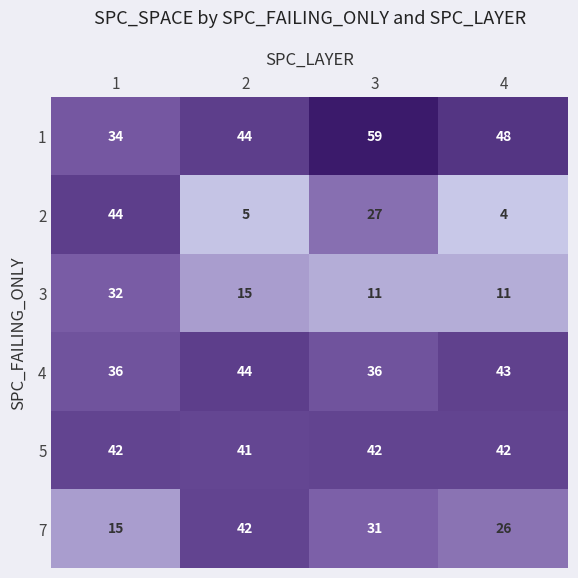

The value of 2 at 3 is 13. True or false?

False